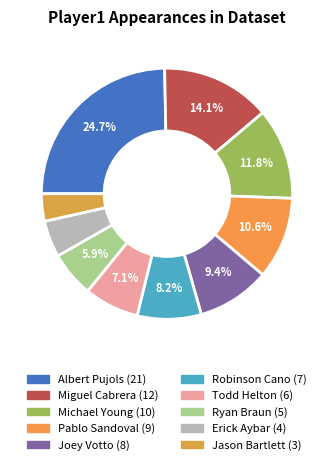

To the nearest percent, what percentage of the pie is Jason Bartlett?

4%